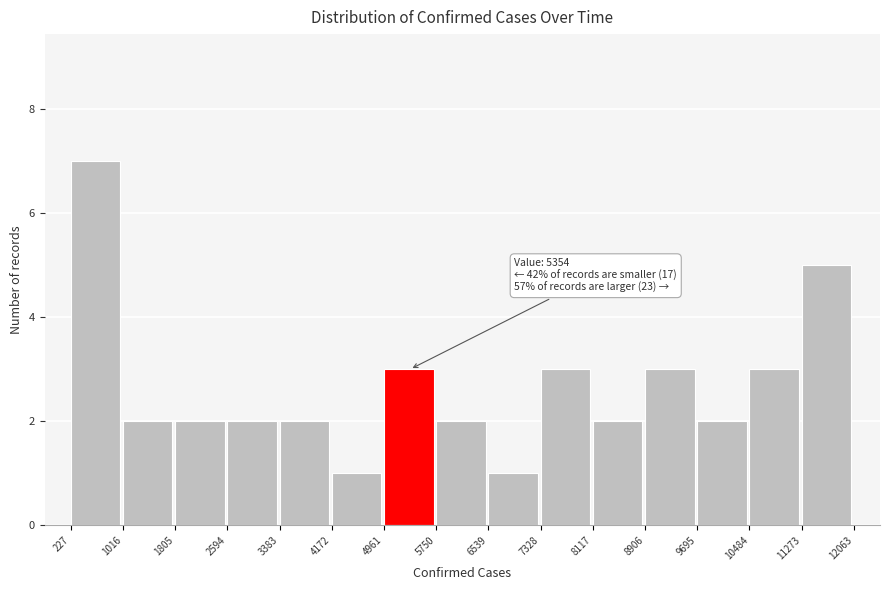

Which range on the x-axis has the tallest bar?

227 to 1016